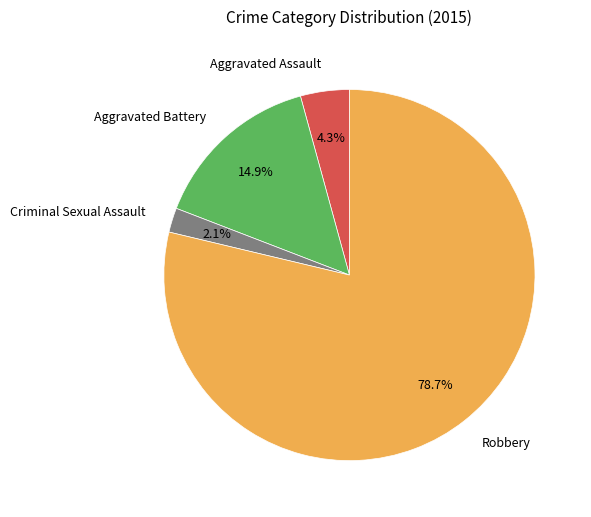

Combined, what portion of the pie is Aggravated Assault and Criminal Sexual Assault?

6.4%